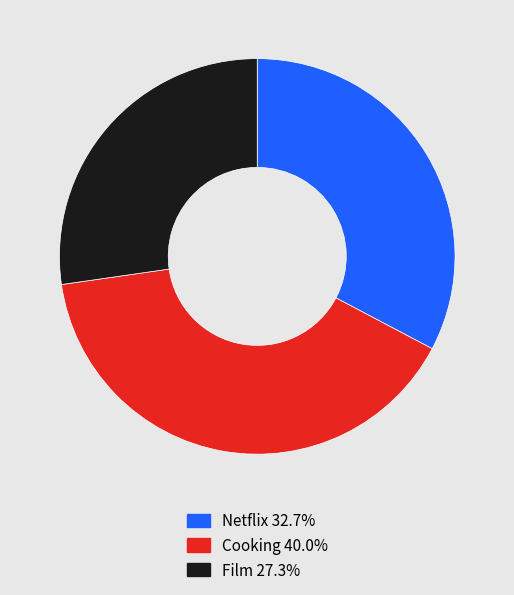

Is it true that Netflix is 33% of the pie?

True